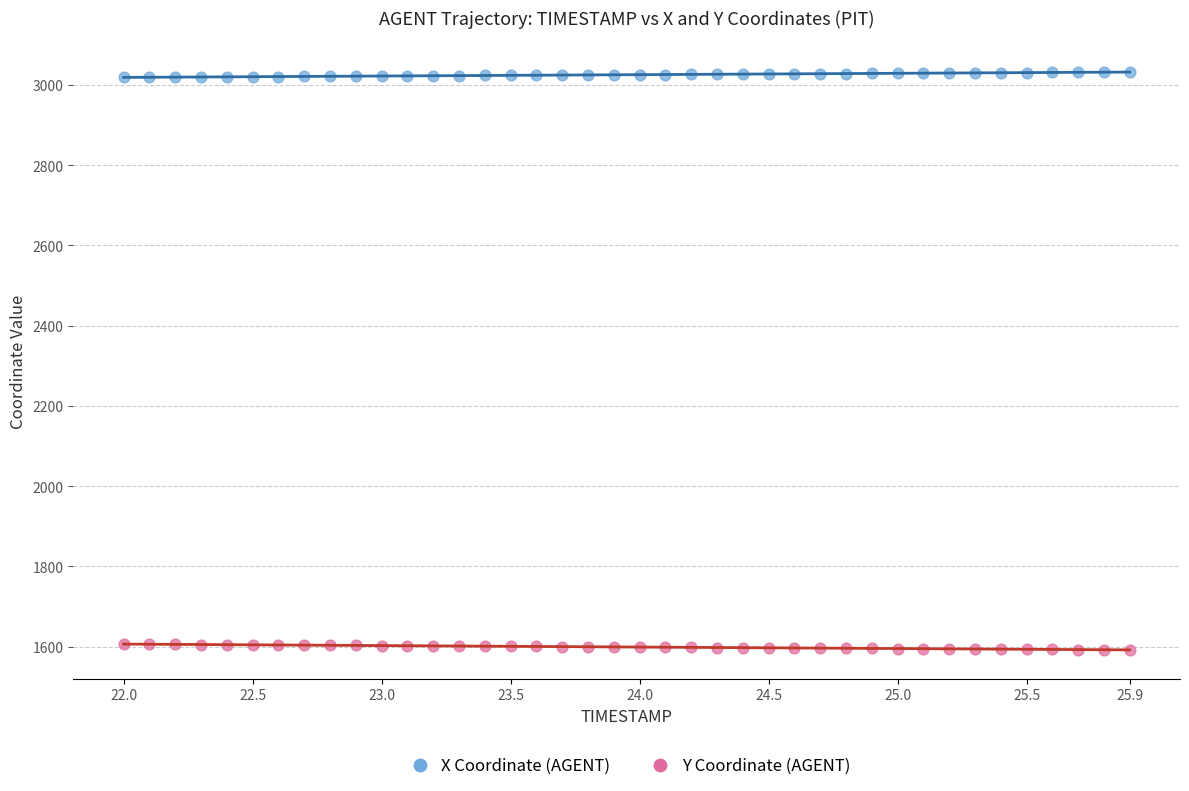

Across all data points, what is the range of X values (max minus min)?

3.9